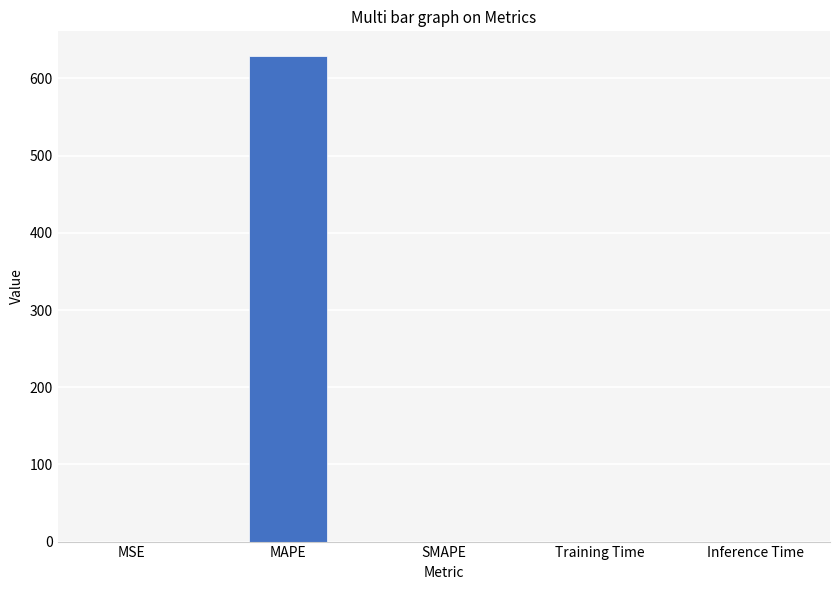

Are the bars horizontal?

No